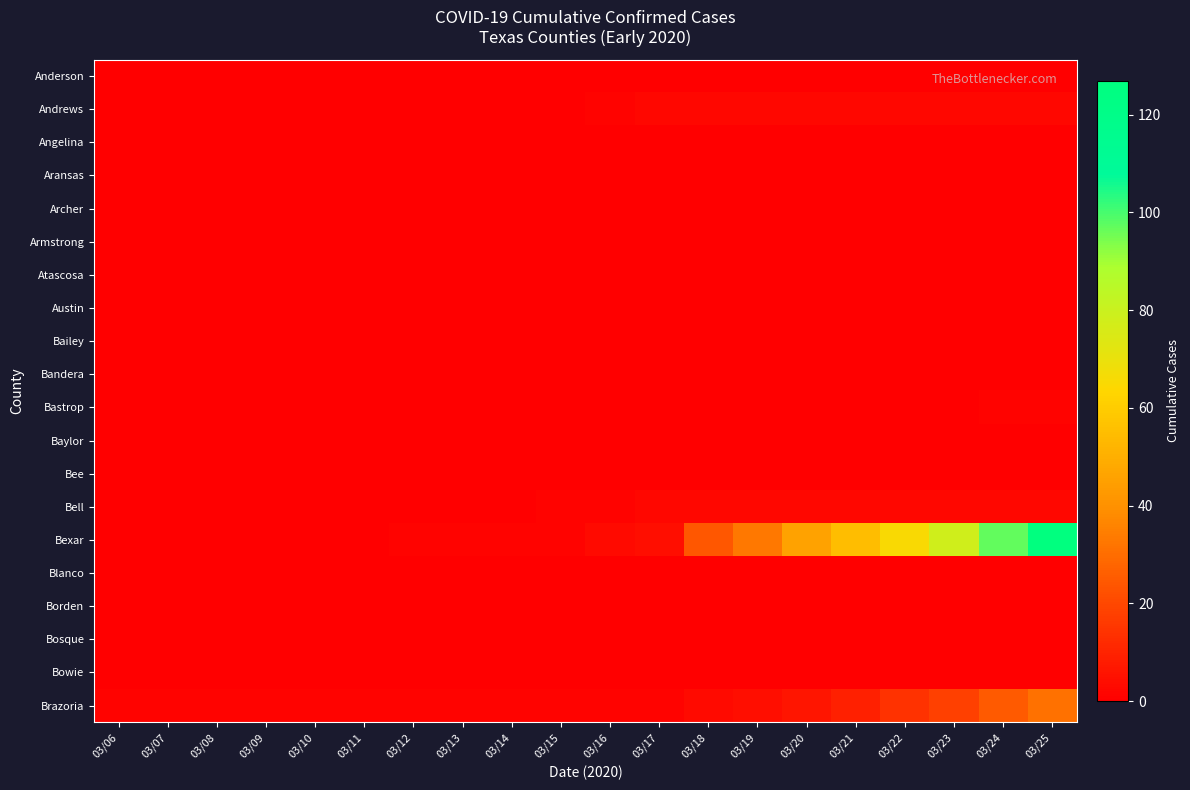

Which label corresponds to the smallest value in the chart?

03/06